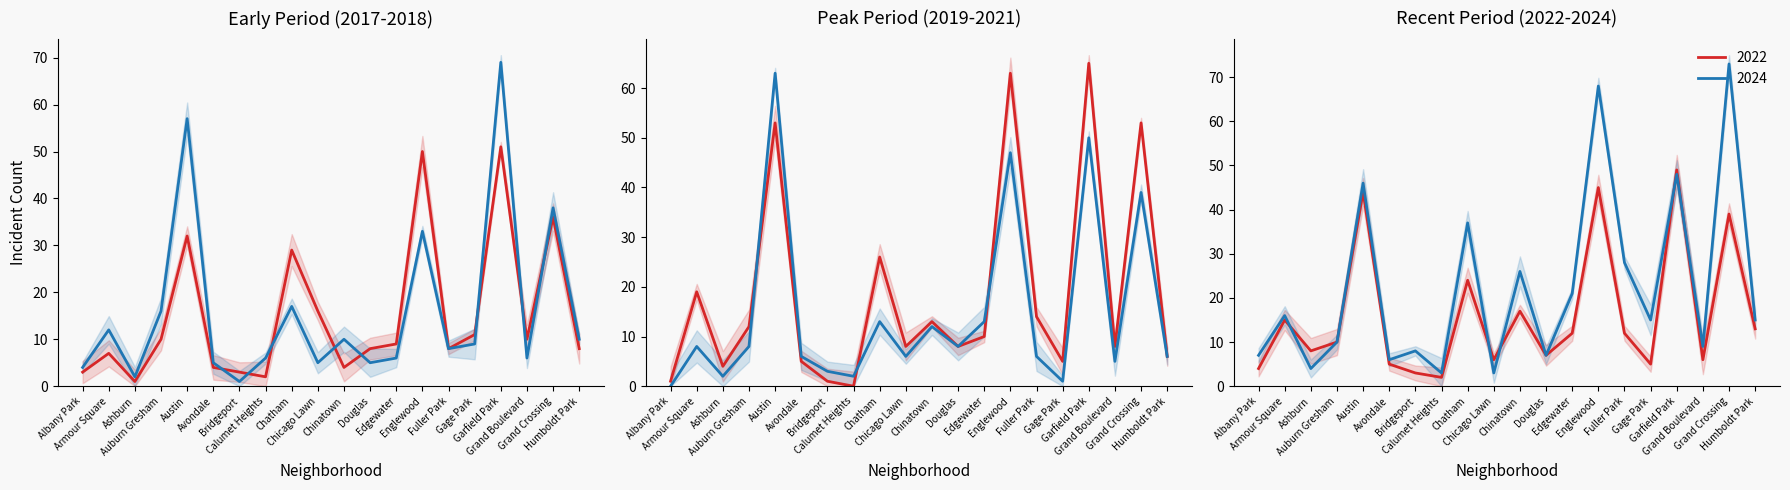

Is it true that 2017 equals 8 at Fuller Park?

True